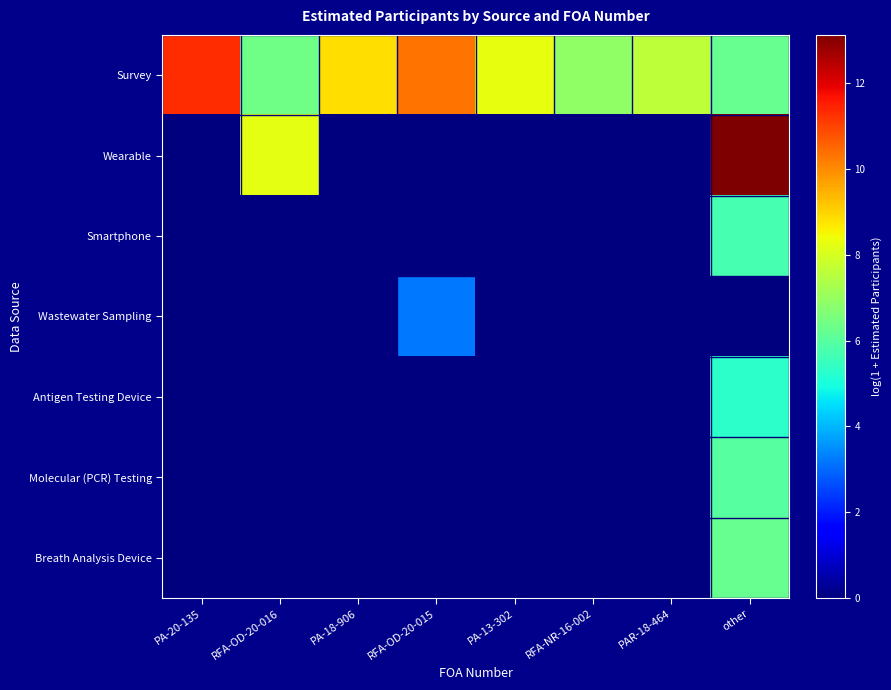

Between PA-13-302 and RFA-NR-16-002, which series saw the biggest shift?

Survey